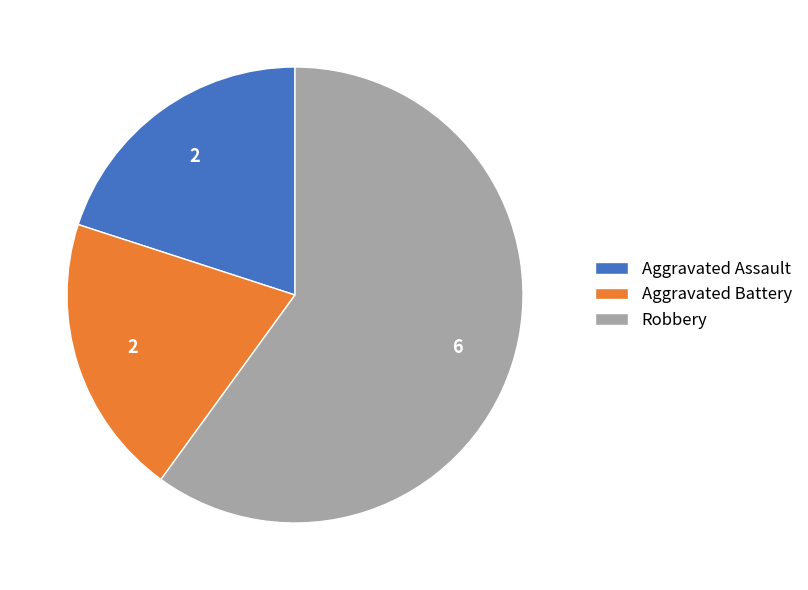

Which category has the biggest portion of the pie?

Robbery